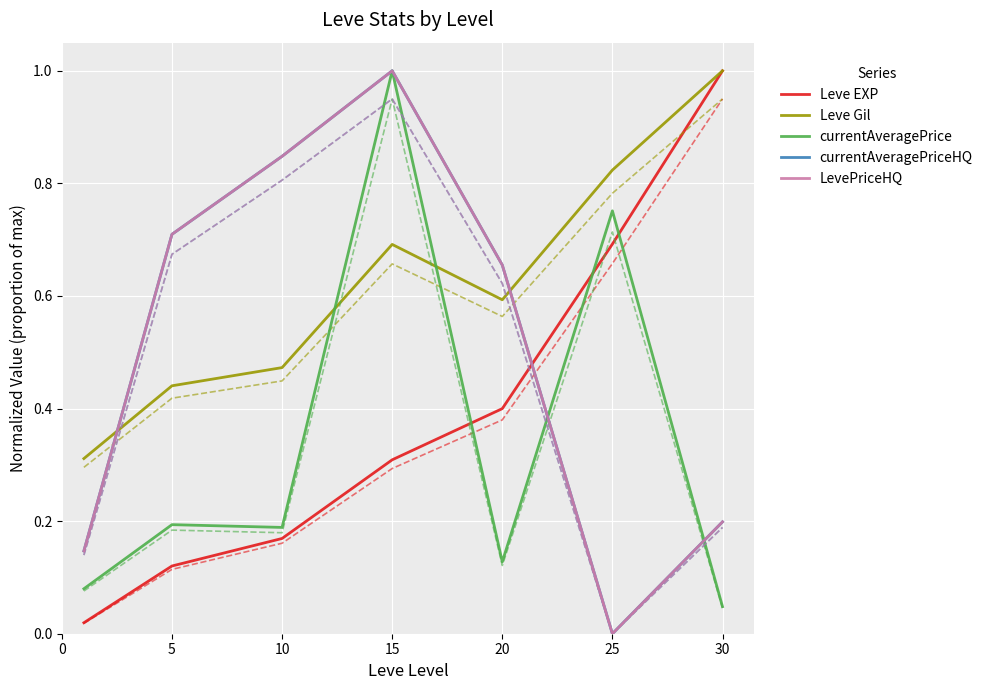

What is the sum of all currentAveragePriceHQ values?

3.6